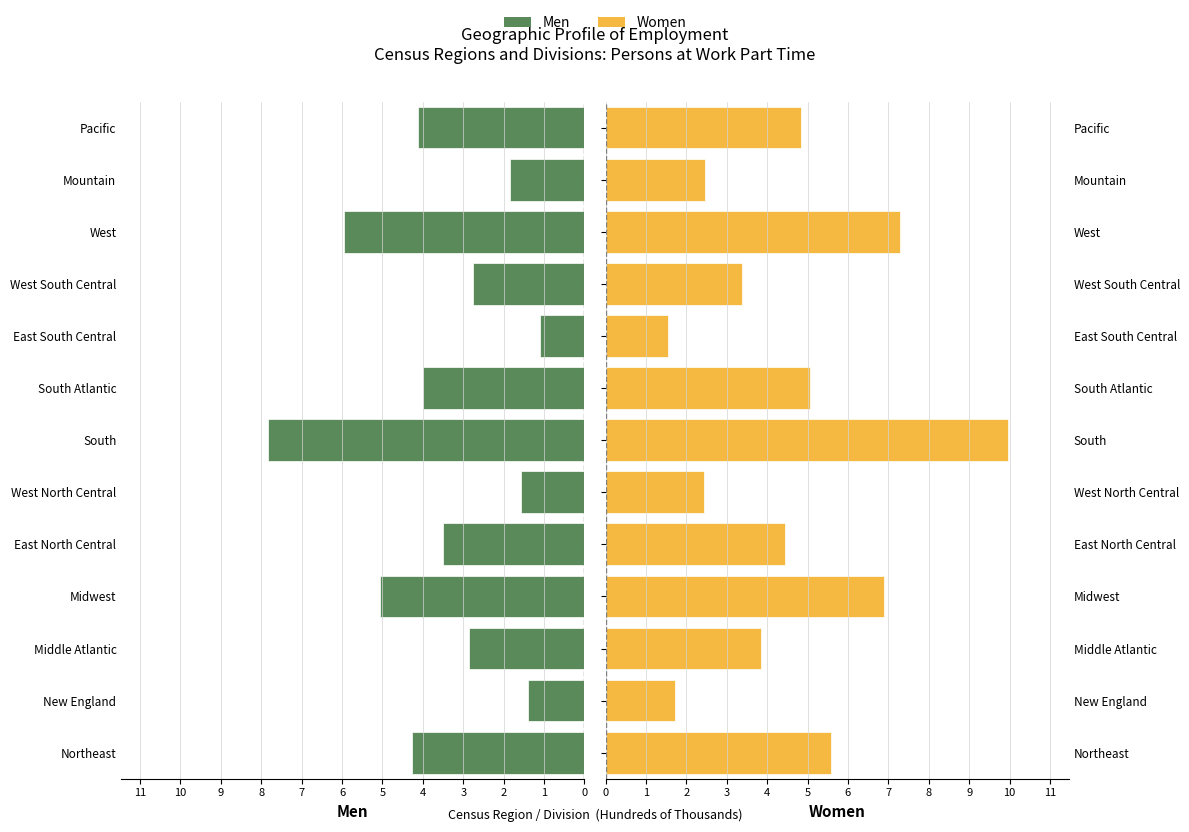

How many categories are shown in the chart?

13